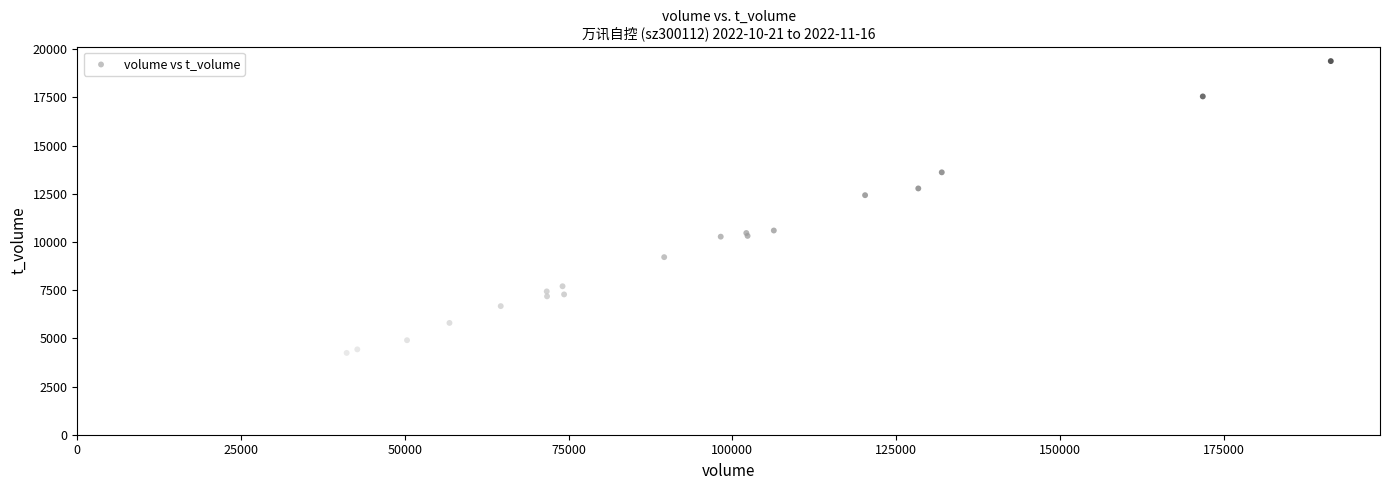

What Y value in the scatter plot is closest to 11816?

12430